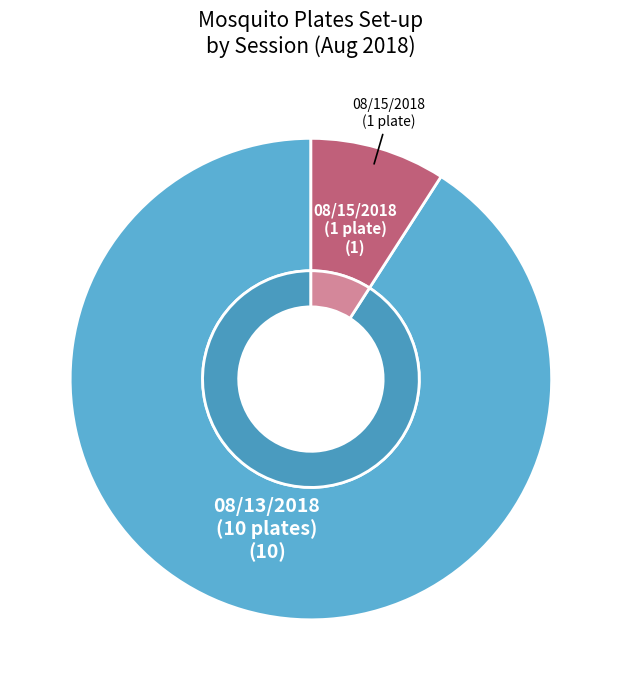

What is the change in value from 08/13/2018 16:19:19 to 08/15/2018 15:05:06?

-9